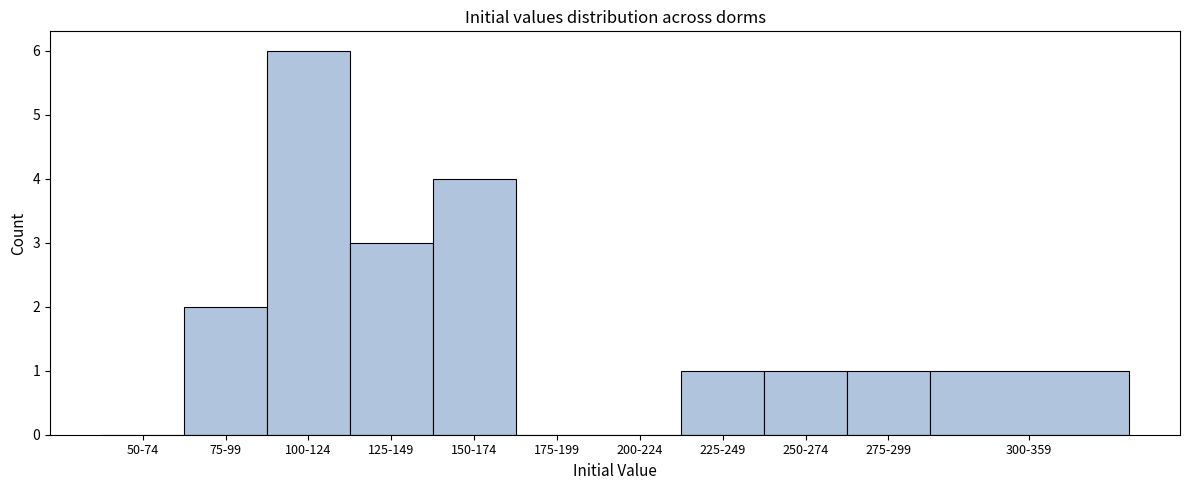

Reading right to left, list all the values displayed in this chart.

300-359=1	275-299=1	250-274=1	225-249=1	200-224=0	175-199=0	150-174=4	125-149=3	100-124=6	75-99=2	50-74=0